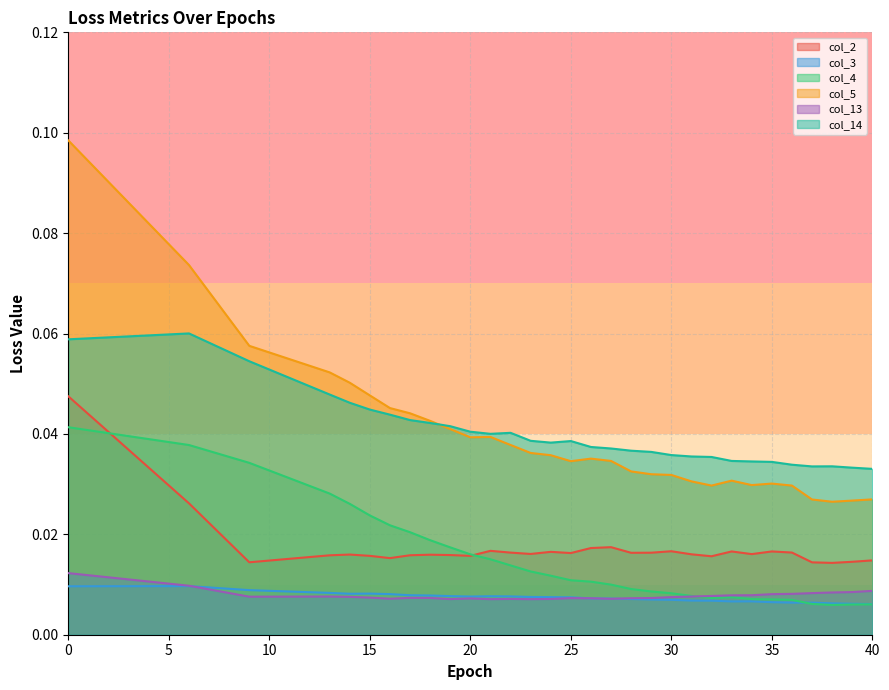

At which category does col_13 reach its first local peak?

13